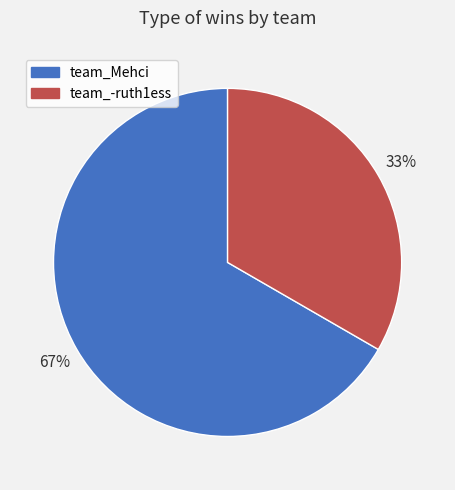

Is there any slice that represents more than half of the pie?

Yes